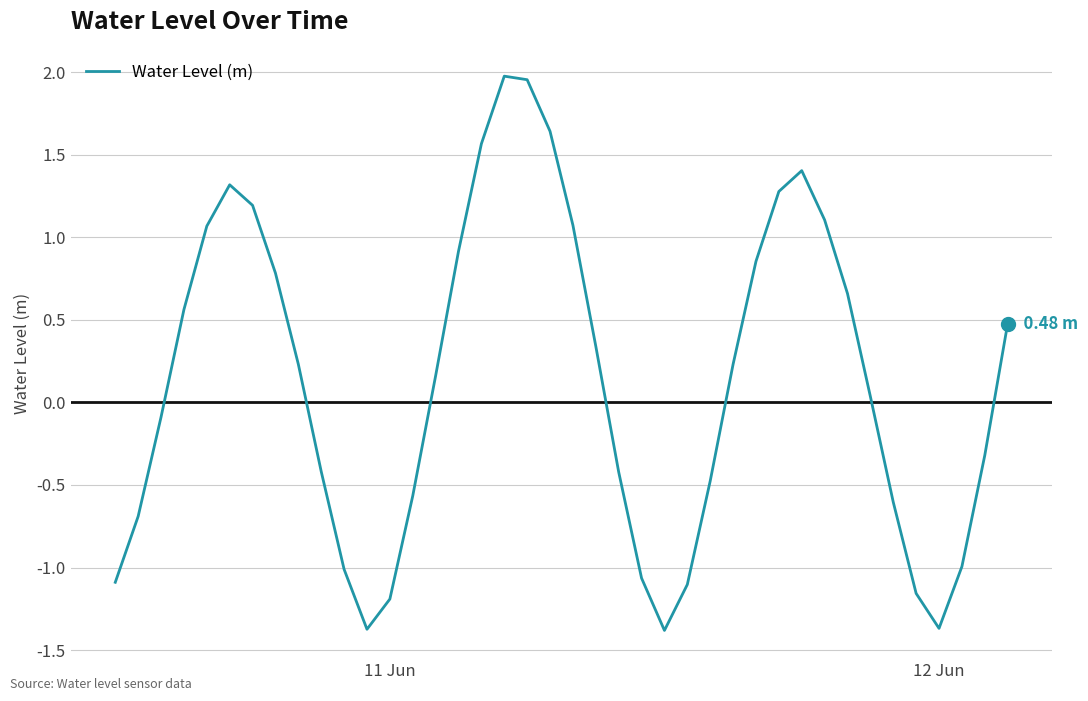

What is the average value?

0.1